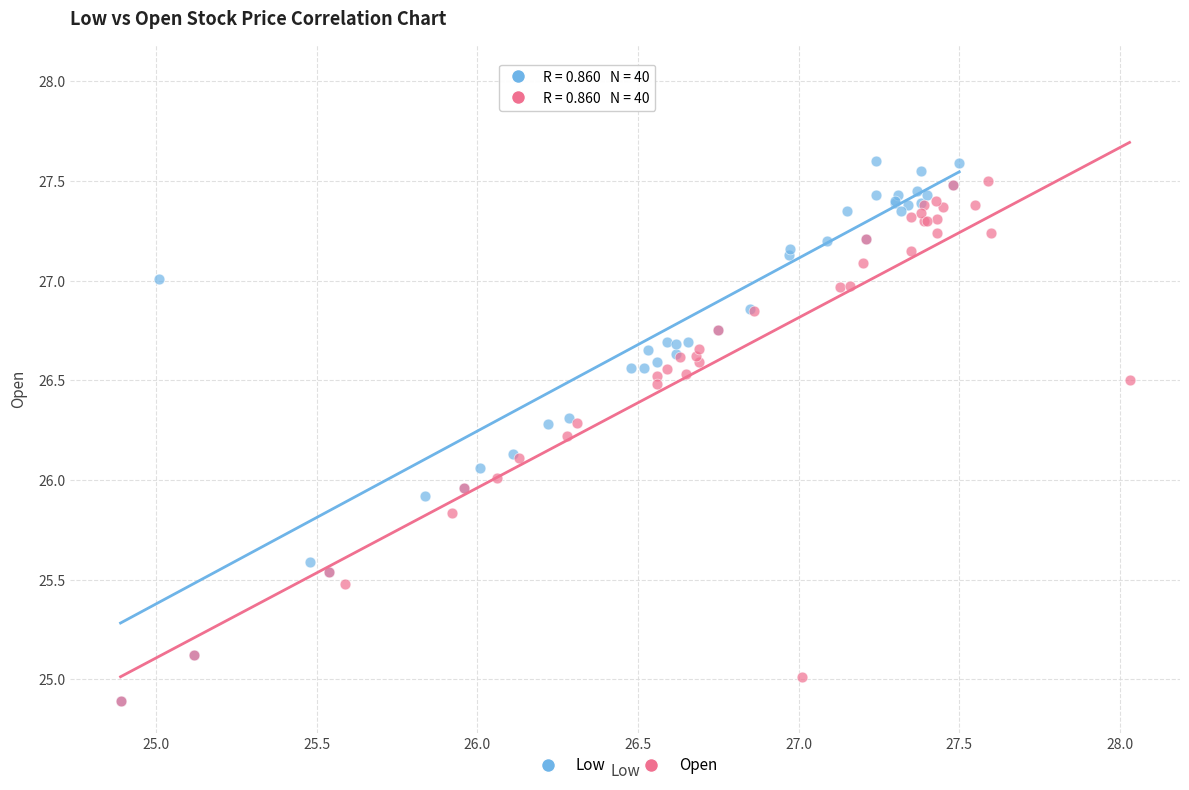

Which series has the widest spread of Y values?

Low